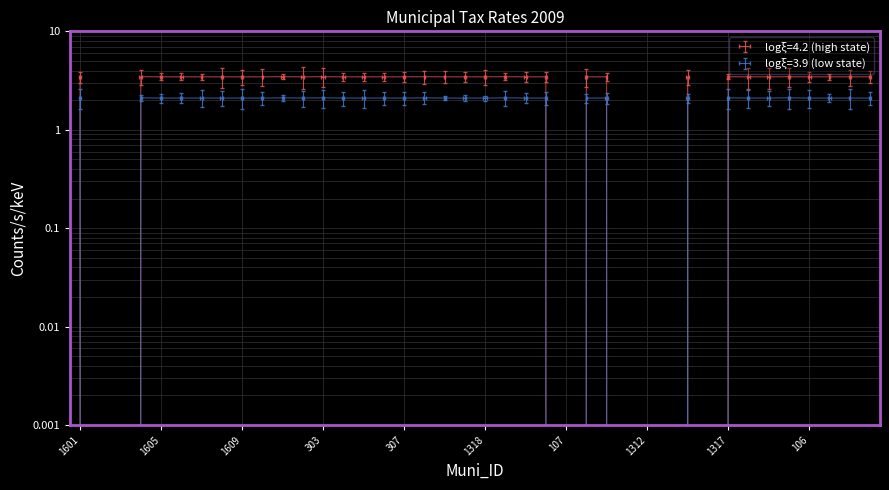

In logξ=3.9 (low state), how many points are lower than both neighbors (excluding endpoints)?

3